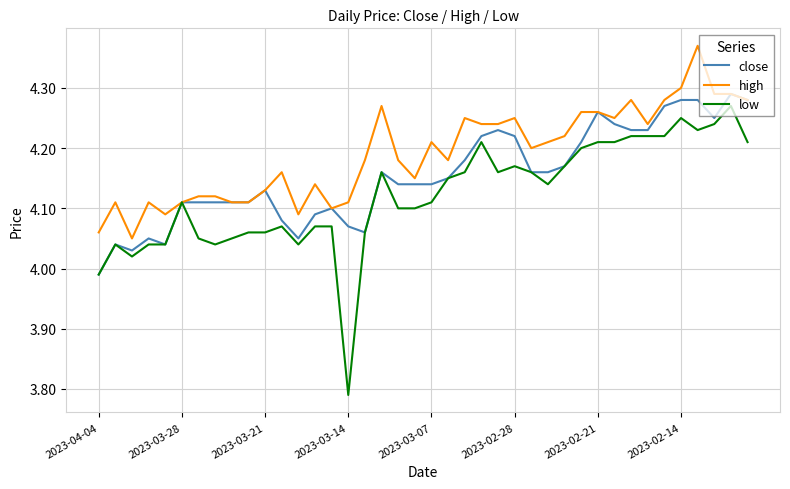

True or false: close has more than 2 interior local peaks.

True